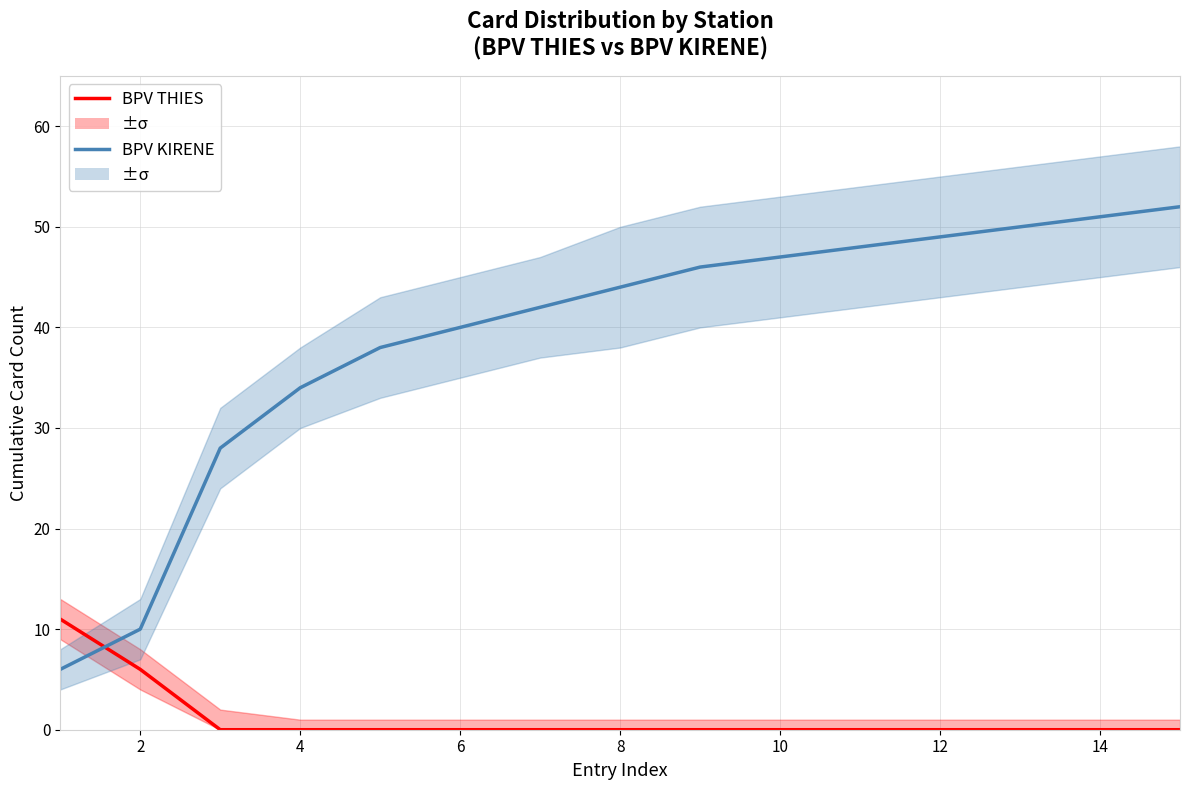

How many times do BPV THIES and BPV KIRENE cross each other?

1